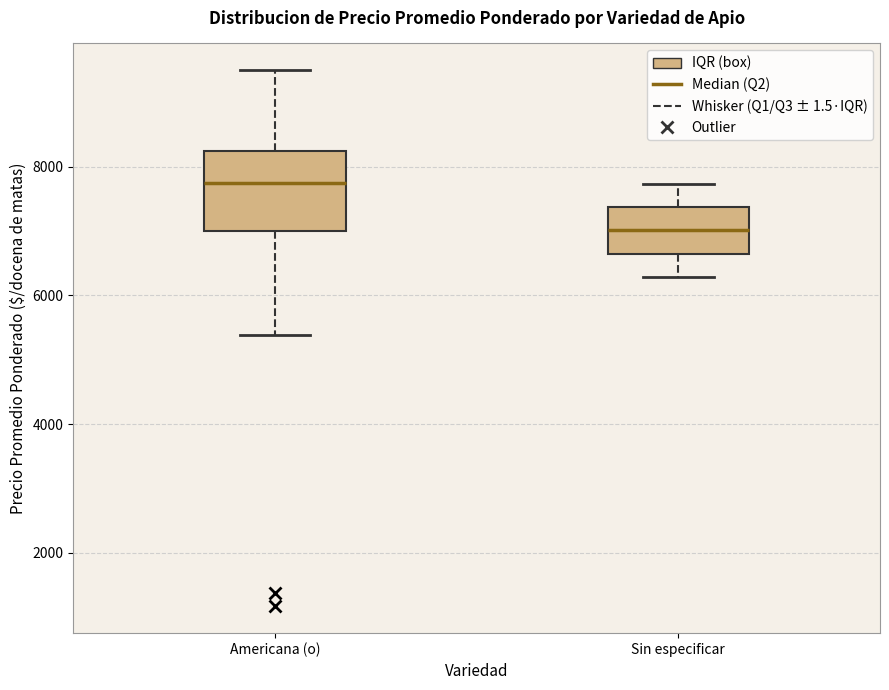

Reading left to right, read every box against the y-axis: the position of its median line, the range the box covers, and the ends of its whiskers. The values are not printed on the chart, so give them approximately, as read against the axis.

Americana (o): median 7800, box 7000 to 8200, whiskers 5400 to 9600
Sin especificar: median 7000, box 6600 to 7400, whiskers 6200 to 7800